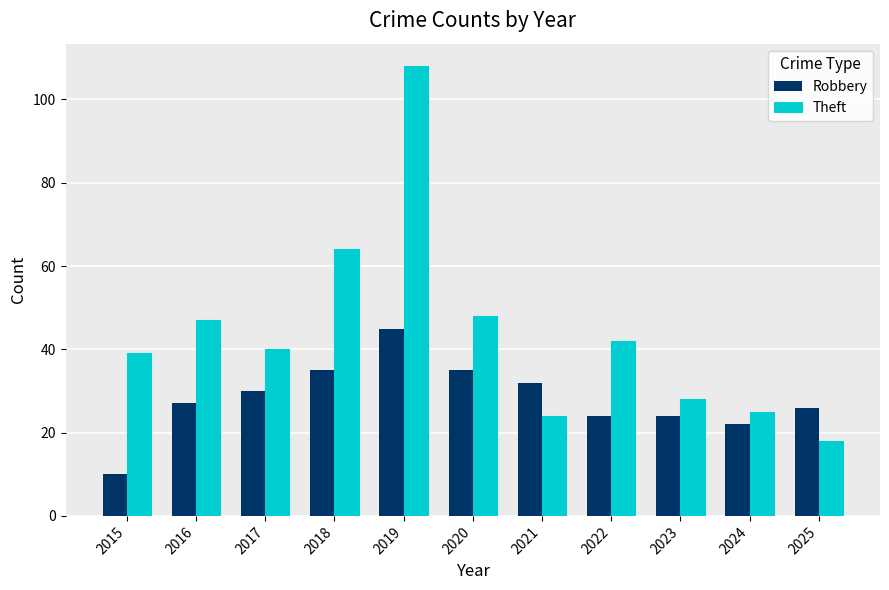

Reading left to right, list all the values displayed in this chart.

Robbery: 10	27	30	35	45	35	32	24	24	22	26
Theft: 39	47	40	64	108	48	24	42	28	25	18